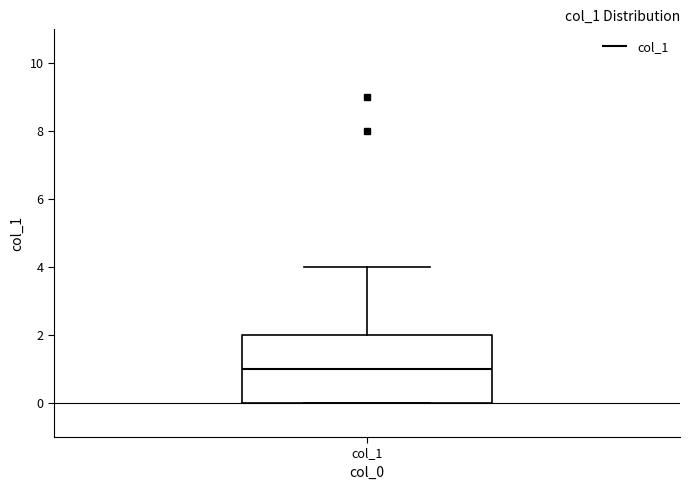

Read this box plot against the y-axis: the position of the median line, the range covered by the box, and the ends of both whiskers. The values are not printed on the chart, so give them approximately, as read against the axis.

median 1, box 0 to 2, whiskers 0 to 4